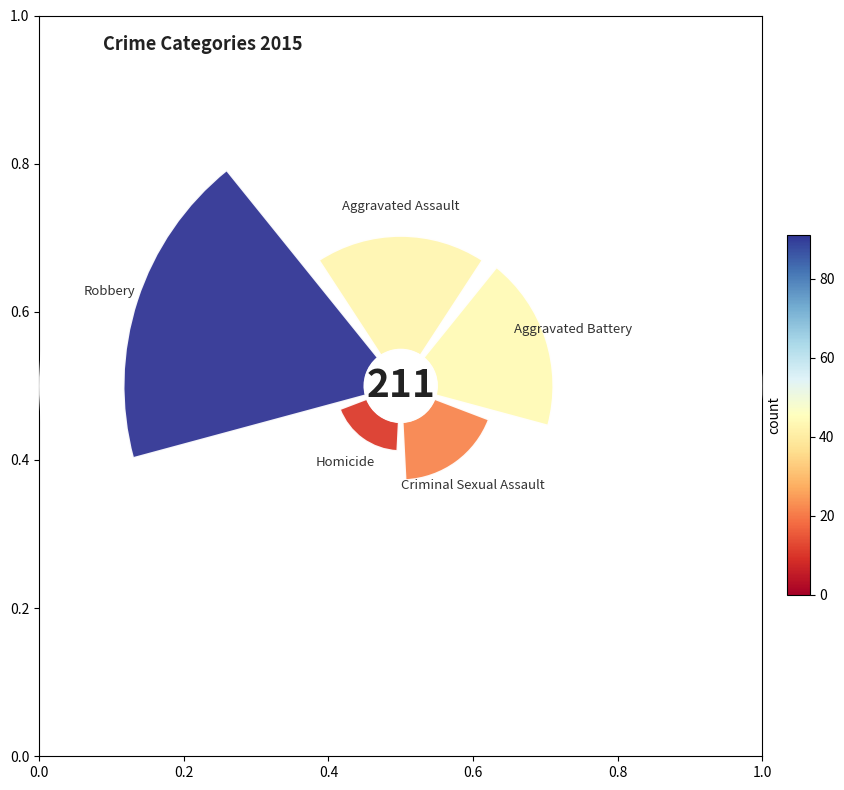

To the nearest percent, what is the difference between the Aggravated Battery and Homicide slice percentages?

16%